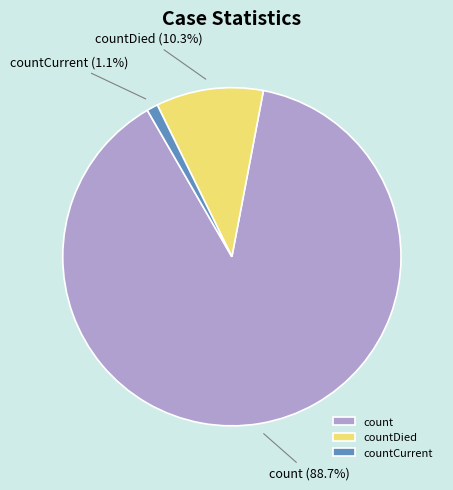

Does any single category account for the majority?

Yes